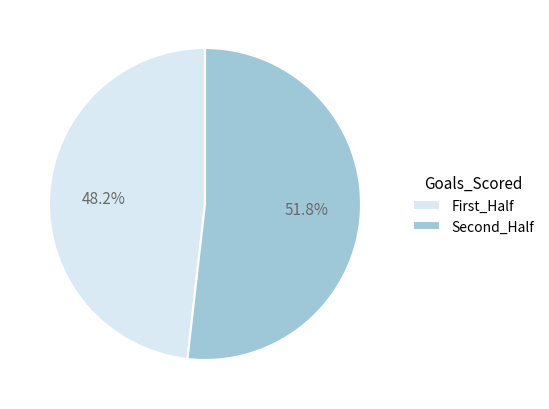

Which has a higher value, Second_Half or First_Half?

Second_Half